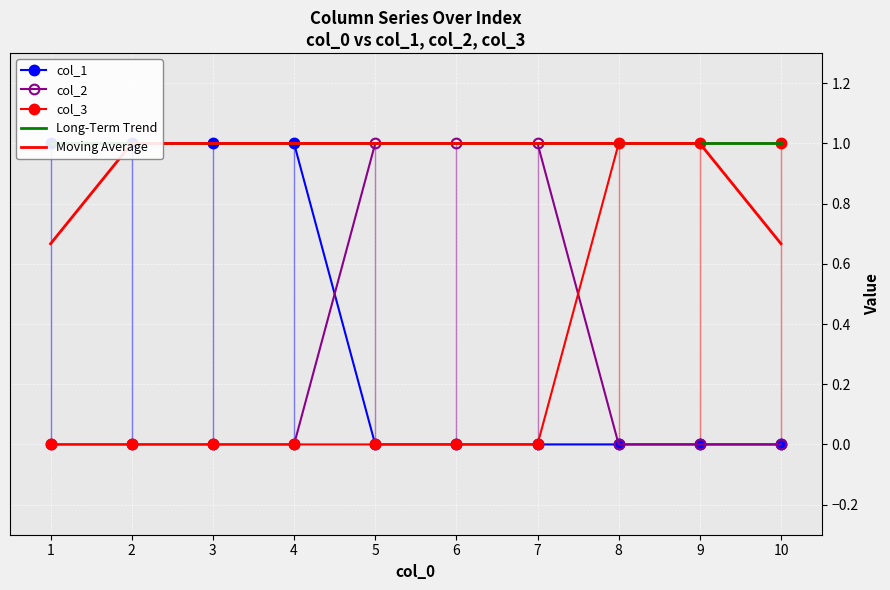

True or false: col_2 and col_3 intersect in this chart.

True